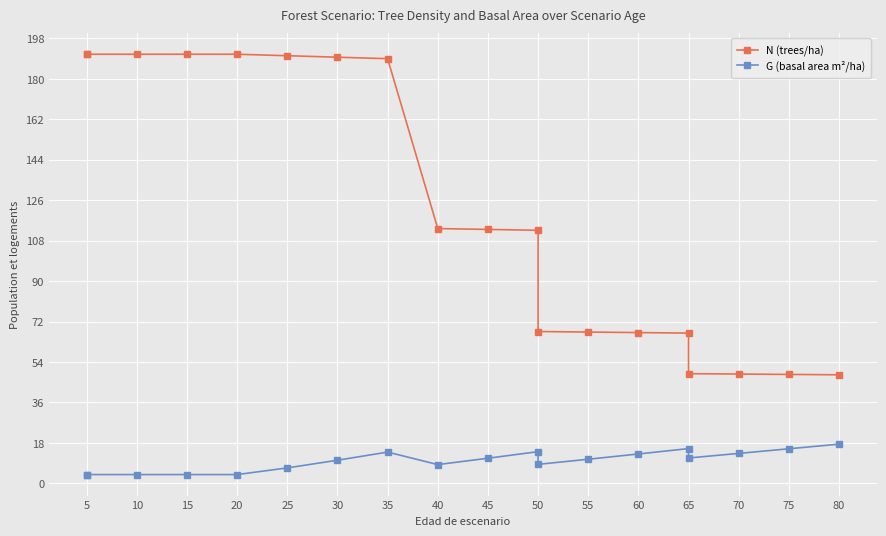

True or false: N (trees/ha) has more than 0 interior local peaks.

False